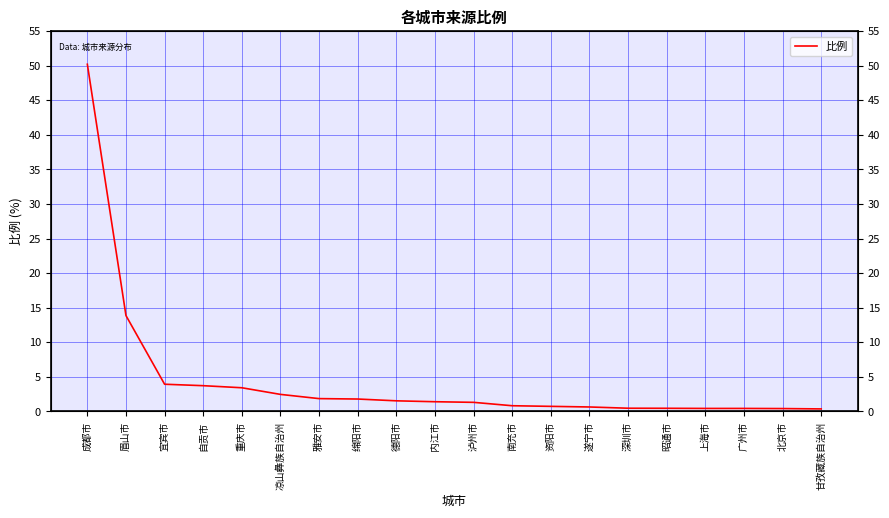

At which label does the data first exceed 1?

成都市